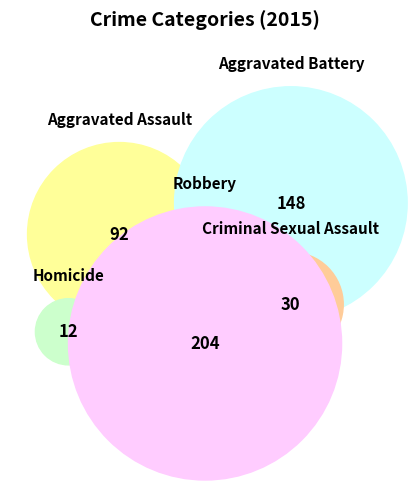

How many segments does this pie chart have?

5